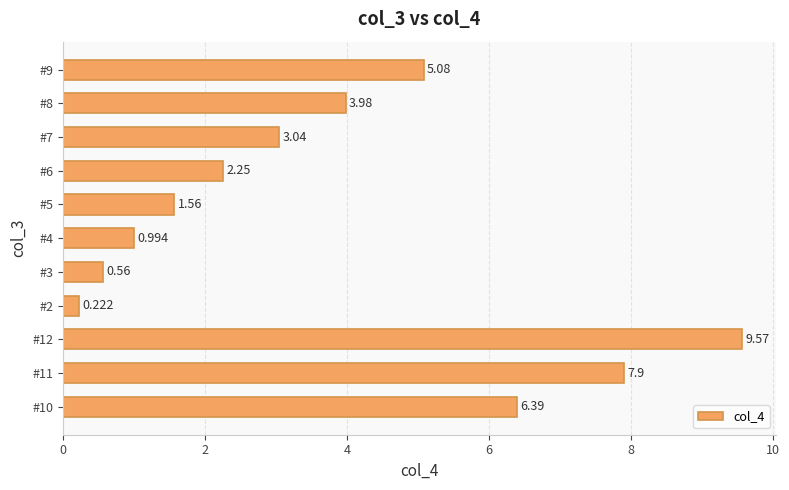

Which label corresponds to the largest value in the chart?

#12